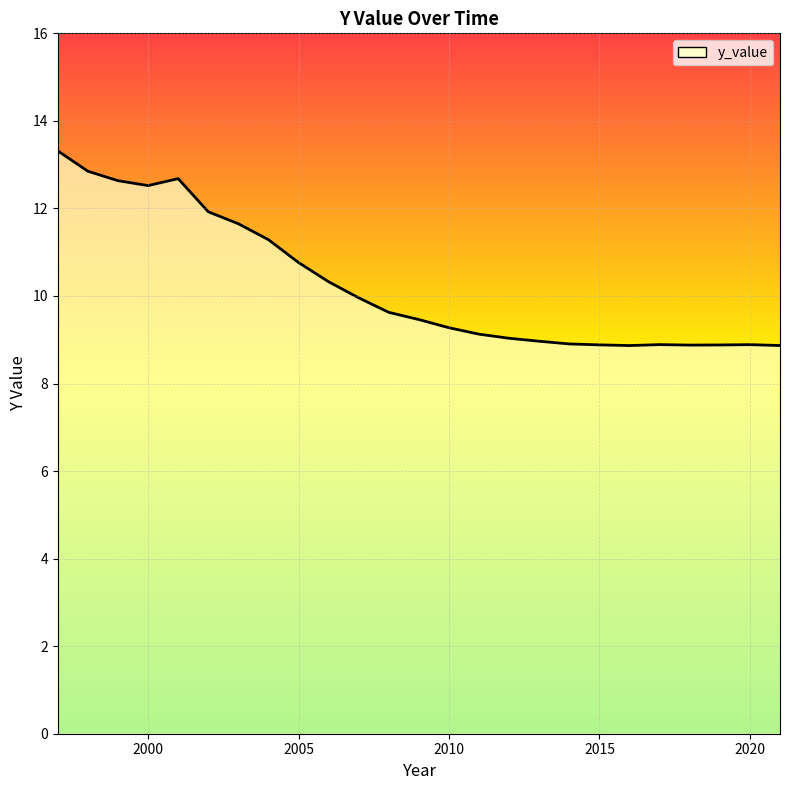

Does the chart have visible grid lines?

Yes